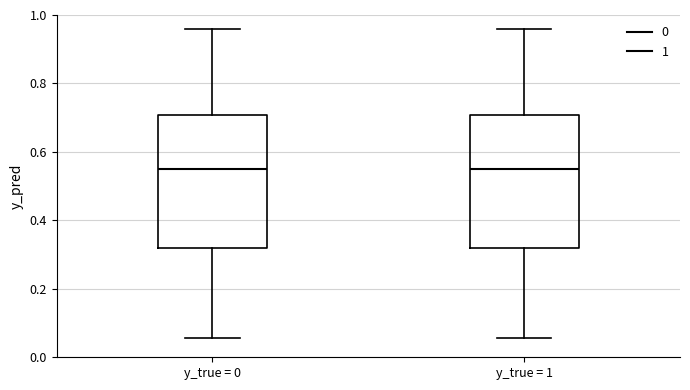

Reading left to right, read every box against the y-axis: the position of its median line, the range the box covers, and the ends of its whiskers. The values are not printed on the chart, so give them approximately, as read against the axis.

y_true = 0: median 0.54, box 0.32 to 0.70, whiskers 0.06 to 0.96
y_true = 1: median 0.54, box 0.32 to 0.70, whiskers 0.06 to 0.96